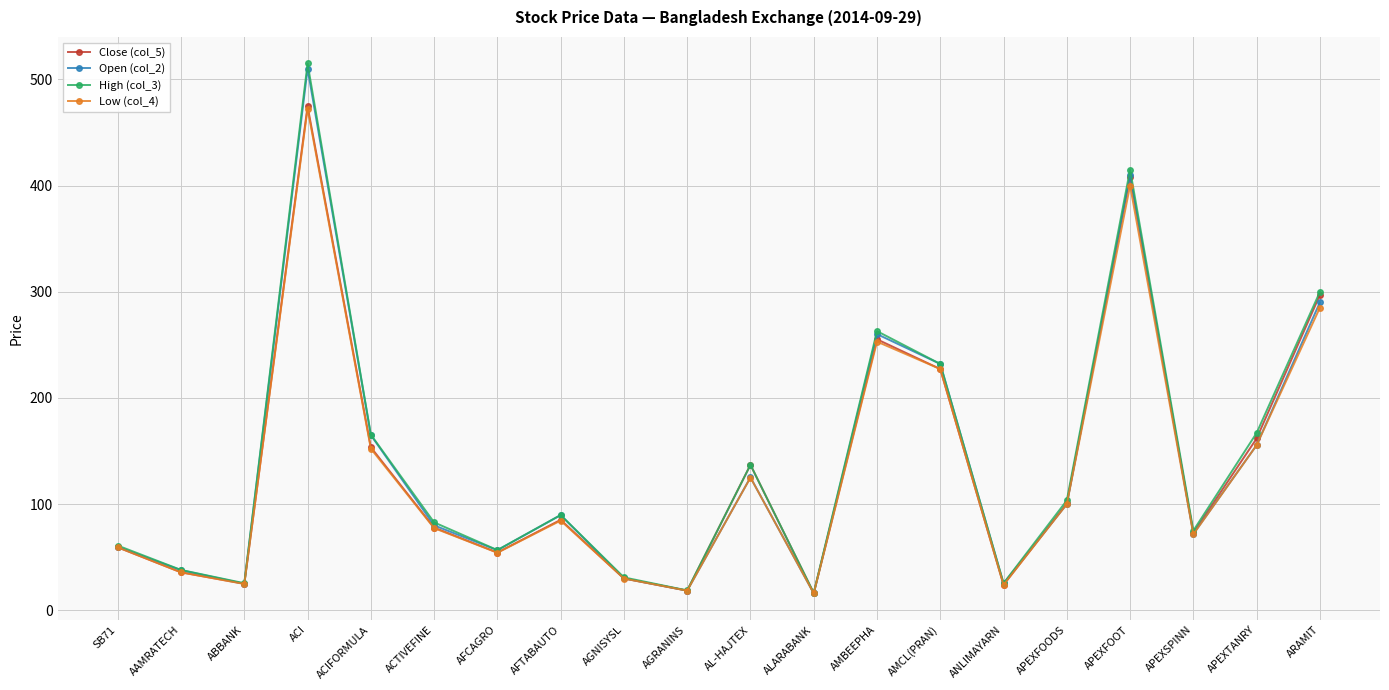

What is the minimum value for Low (col_4)?

16.0